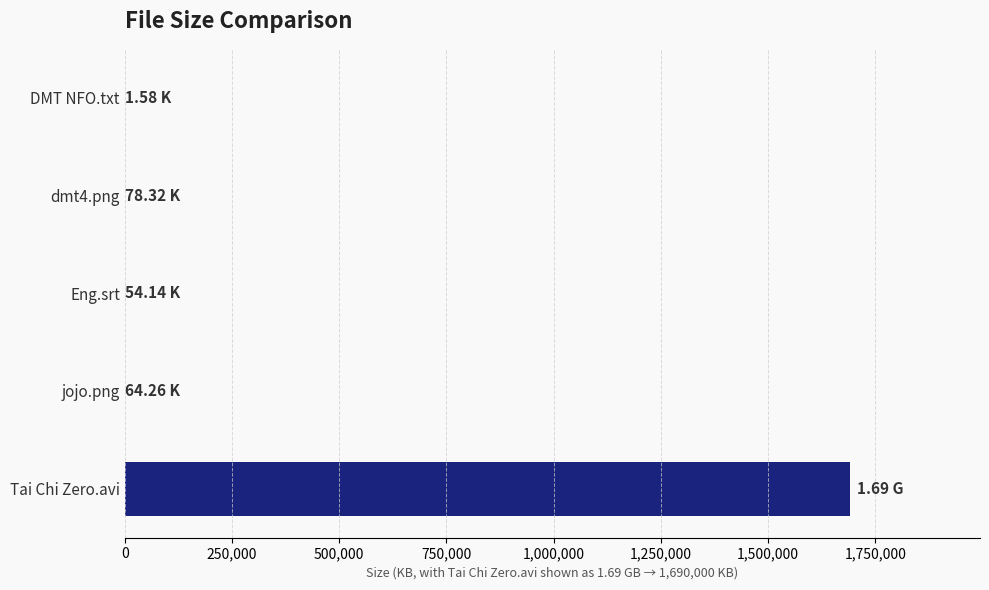

Which has a higher value, DMT NFO.txt or Tai Chi Zero.avi?

Tai Chi Zero.avi